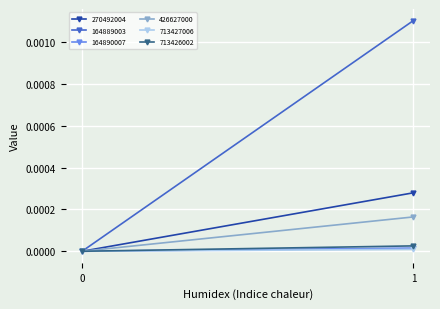

How many 713427006 values are between 0 and 1?

2